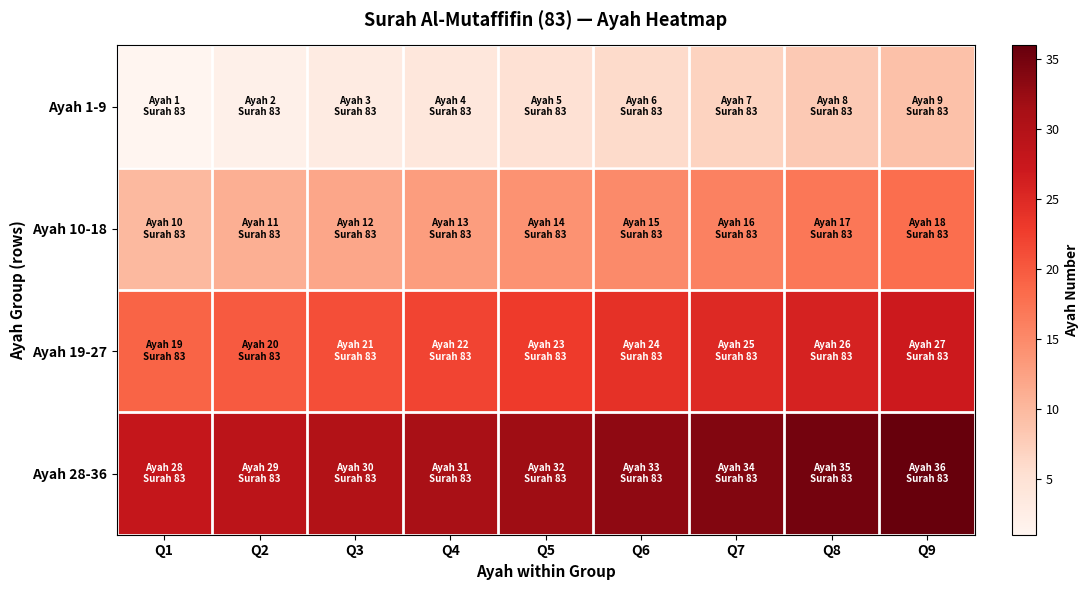

What is the greatest value displayed?

36